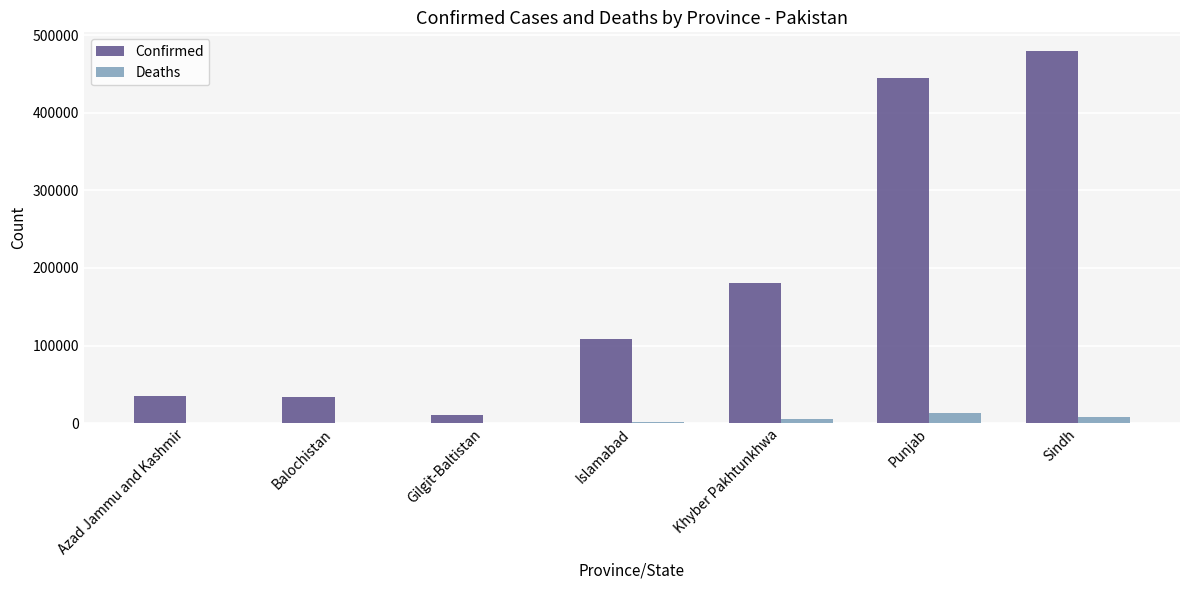

The value of Confirmed at Azad Jammu and Kashmir is 34651. True or false?

True